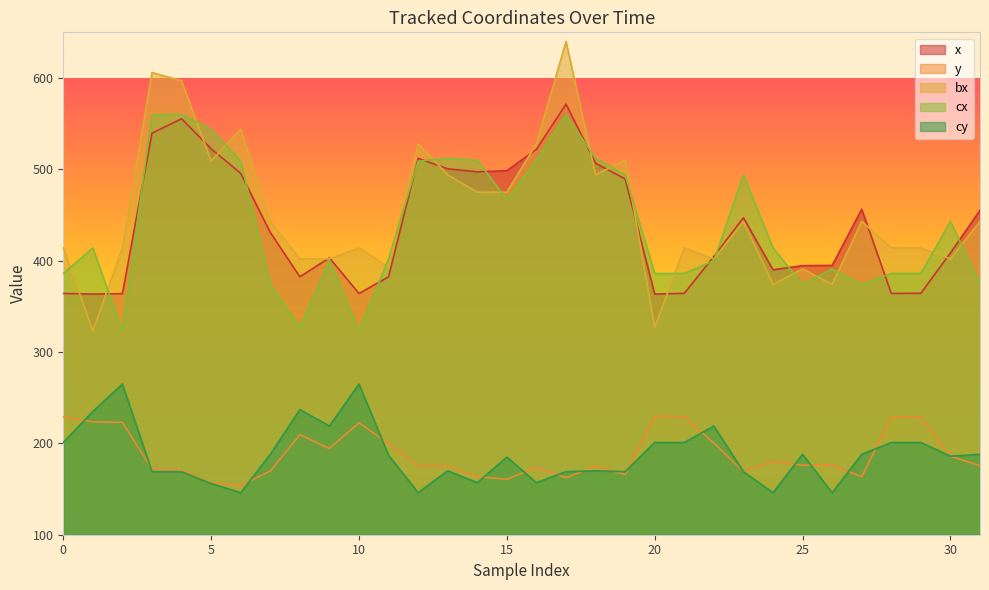

Is the value of x at 29 greater than the value of bx at 5?

No